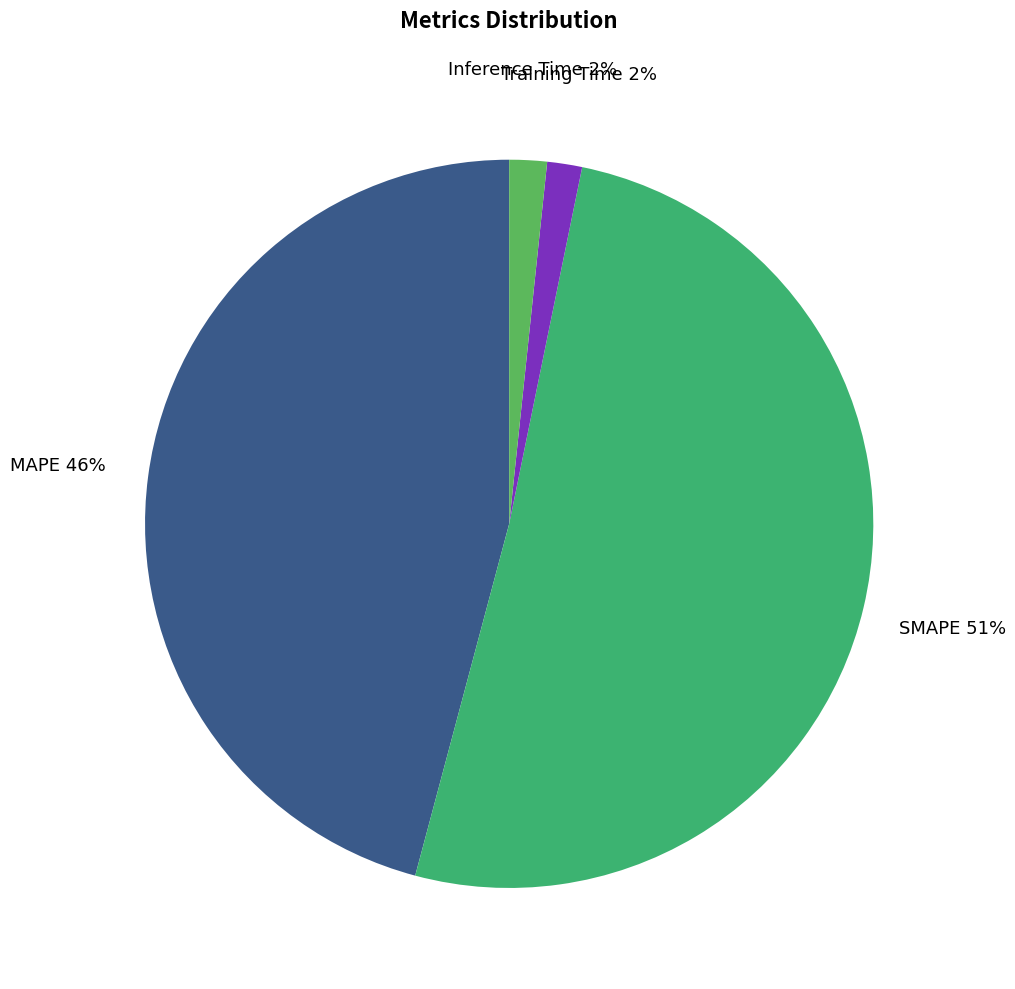

What percentage is the Inference Time slice, to the nearest percent?

2%